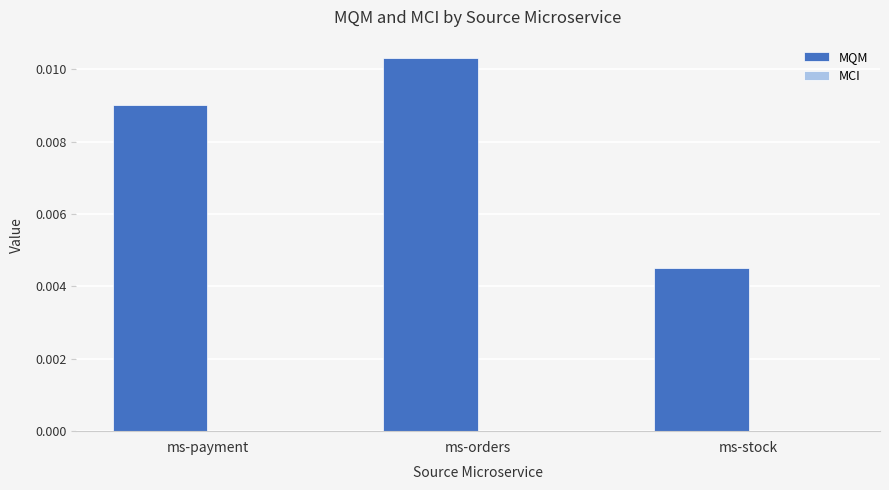

Which label corresponds to the smallest value in the chart?

ms-stock